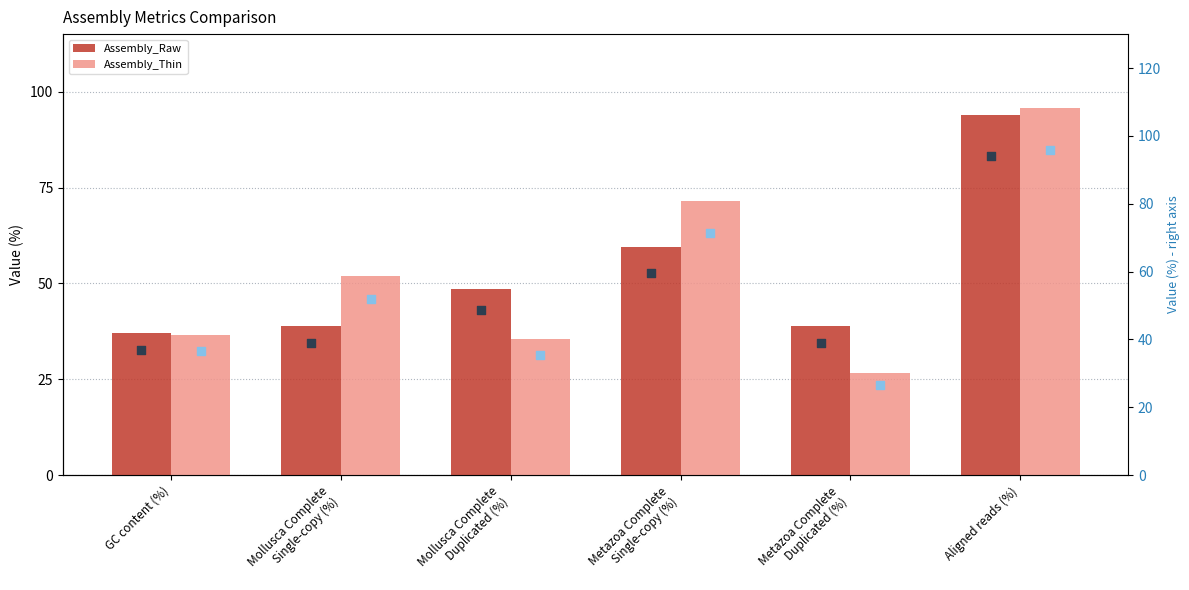

At which category is the sum across all series the highest?

Aligned reads (%)